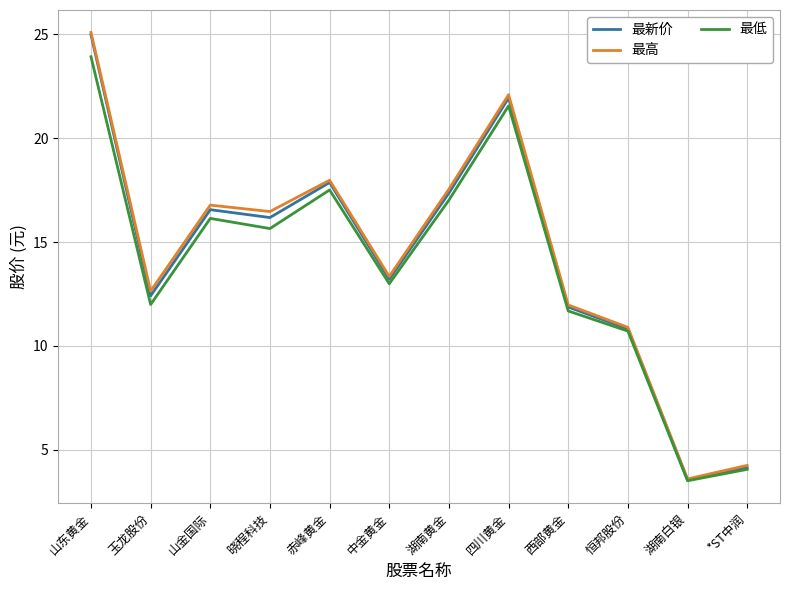

Is the value of 最高 at 玉龙股份 greater than the value of 最低 at 四川黄金?

No